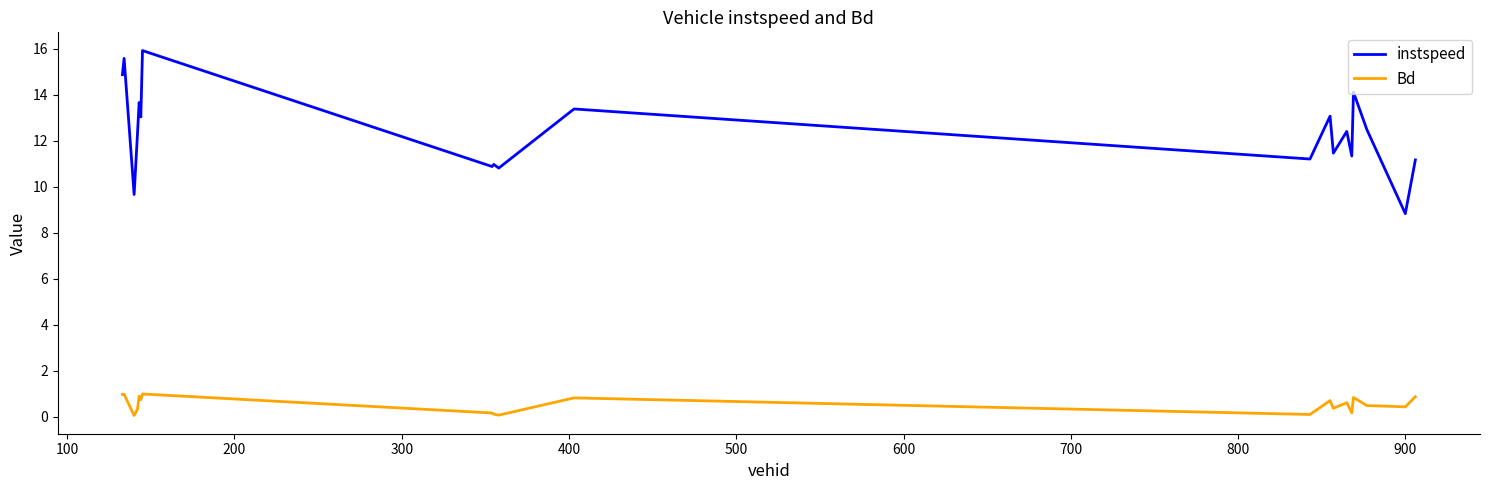

Rank the series by their maximum value, from lowest to highest.

Bd, instspeed